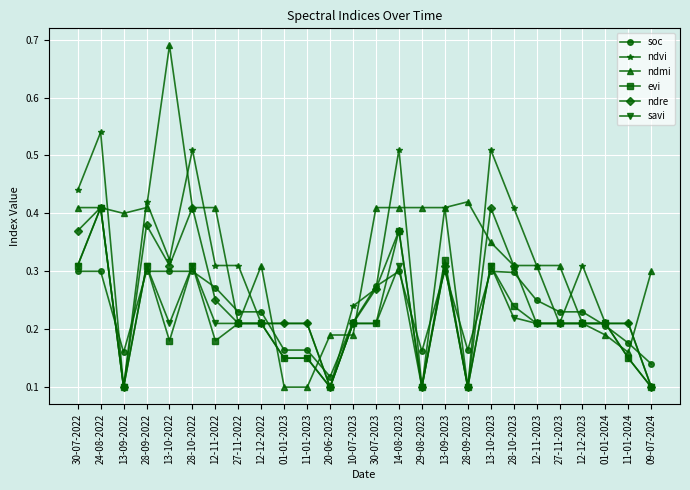

Which series has the largest range (max minus min)?

ndmi